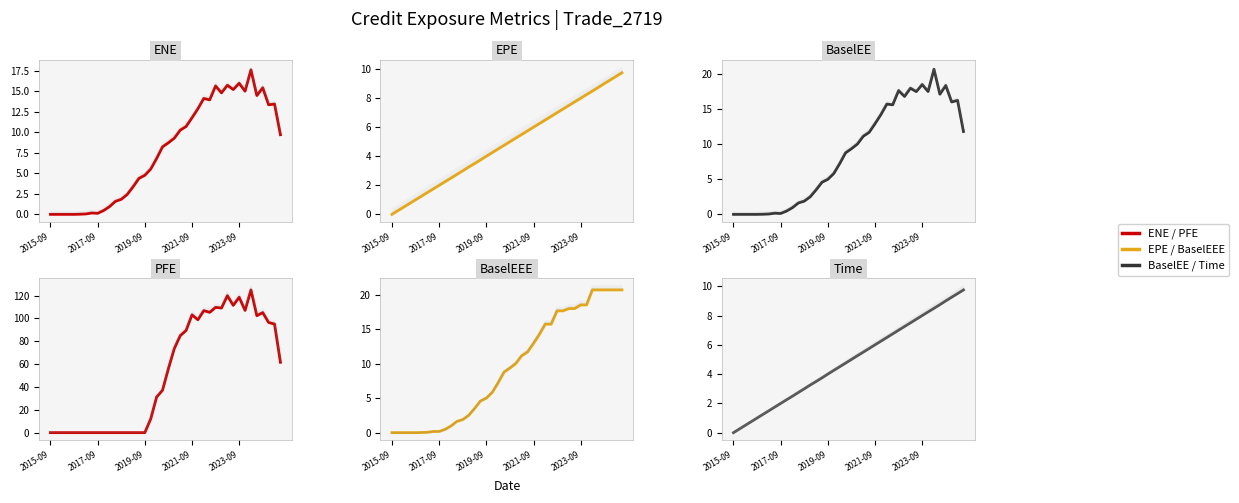

At which category does the chart reach its peak across all series?

34